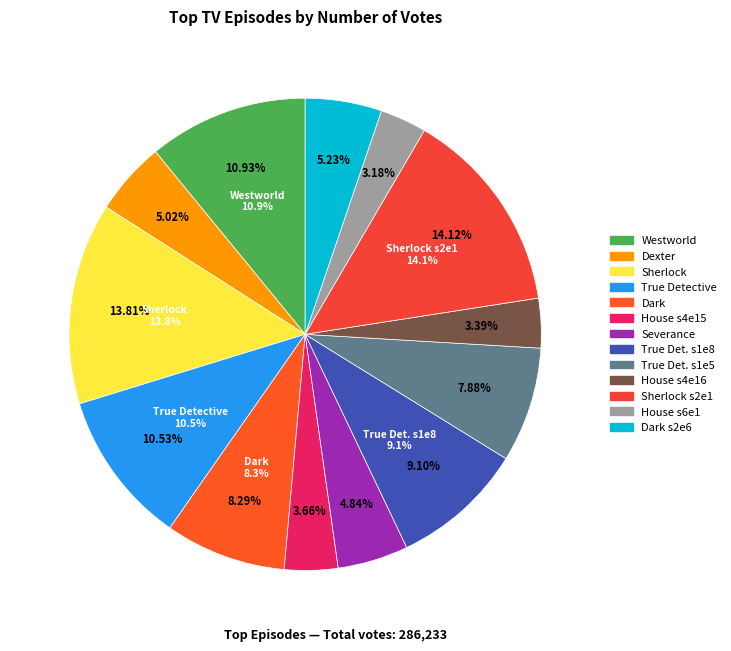

Does any single category account for the majority?

No